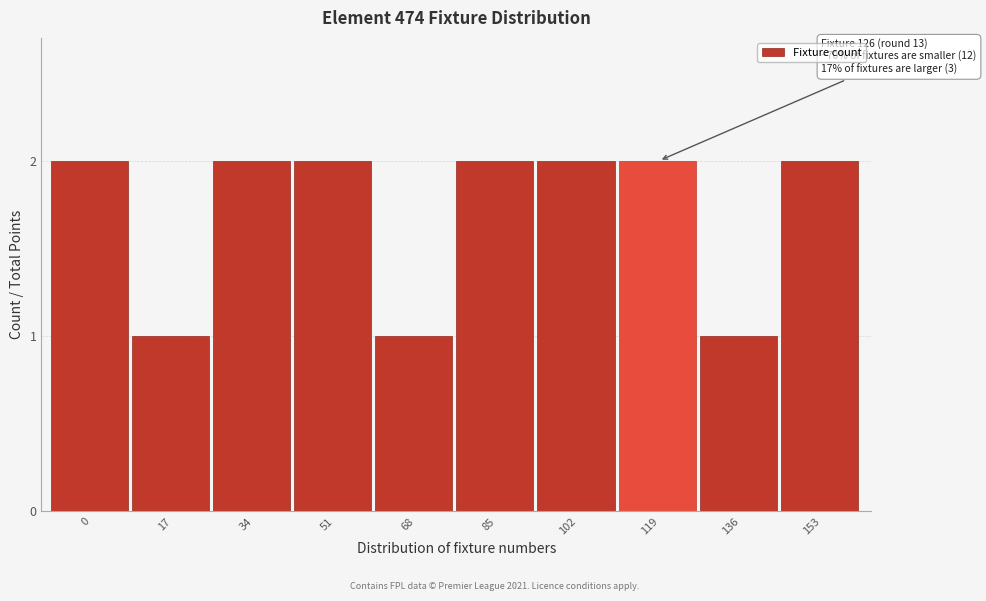

Reading left to right, list all the values displayed in this chart.

2	1	2	2	1	2	2	2	1	2